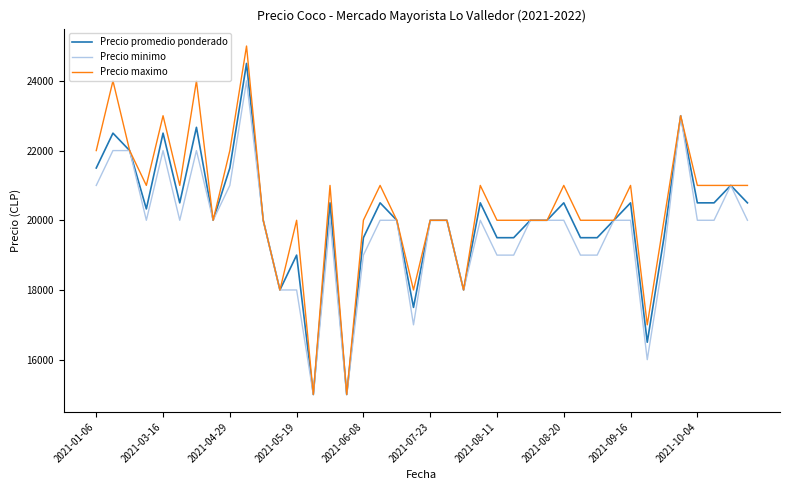

Rank the series by their maximum value, from lowest to highest.

Precio minimo, Precio promedio ponderado, Precio maximo